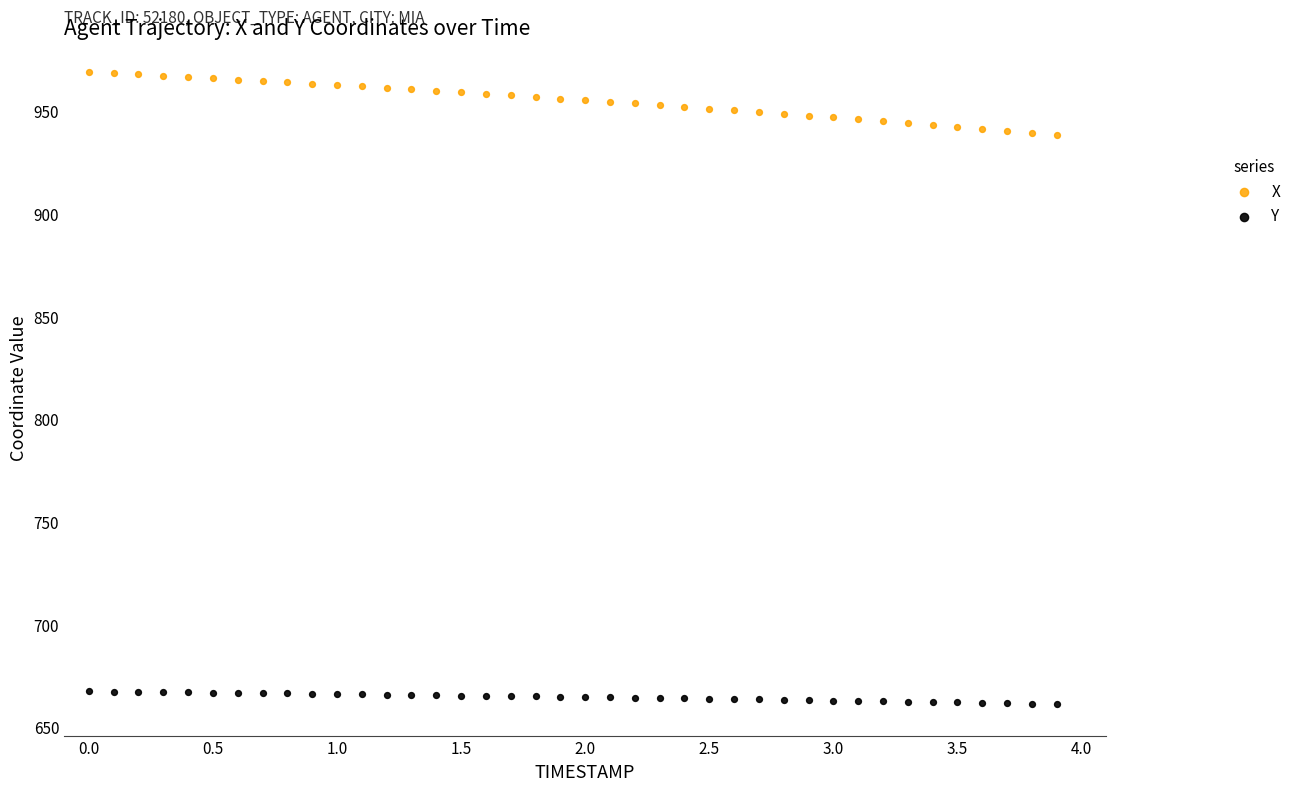

Which series contains the lowest Y value?

Y